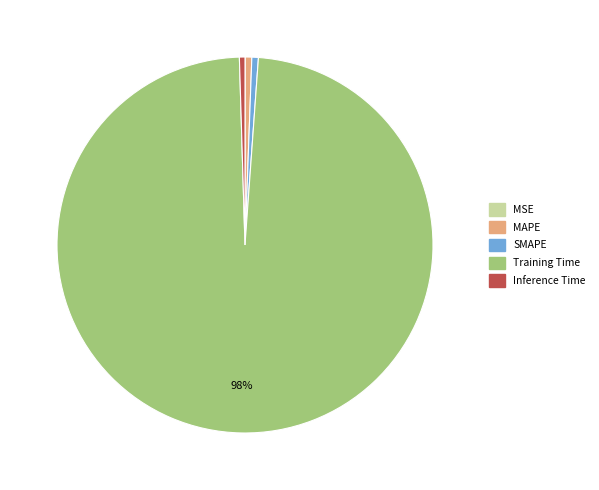

To the nearest percent, what is the average slice percentage?

20%